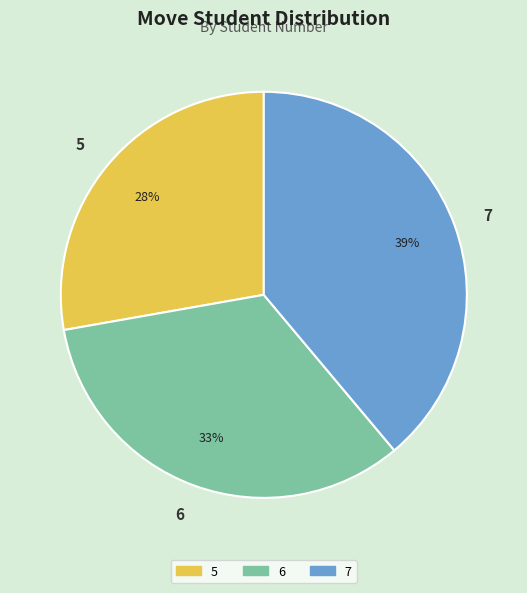

Does 7 represent more than half of the total?

No